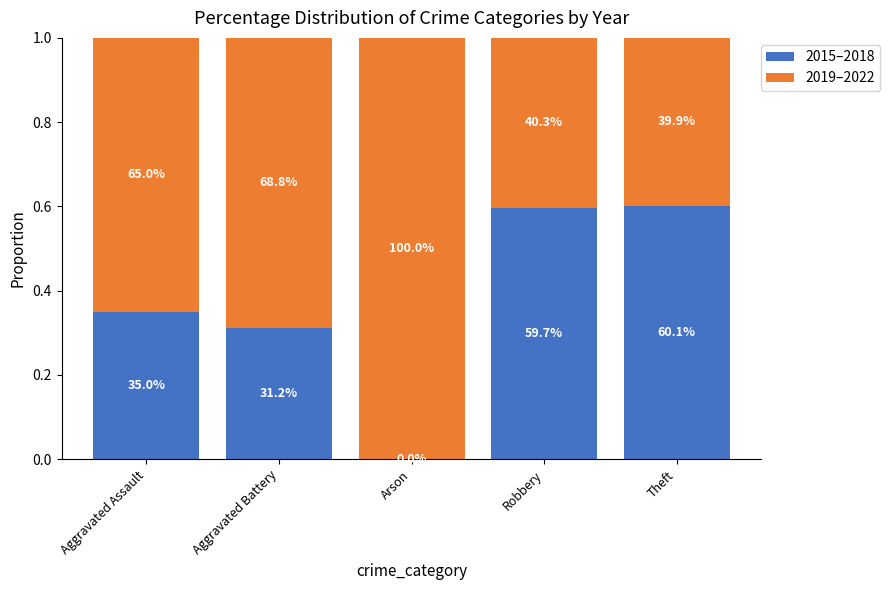

Are the bars horizontal?

No